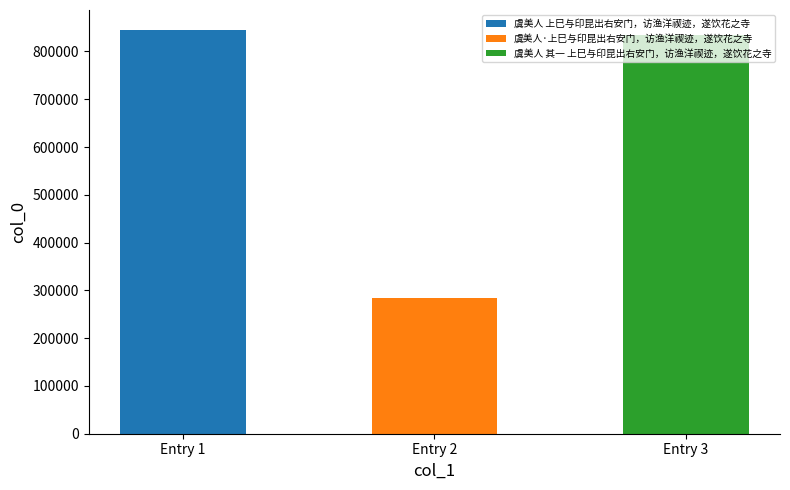

What is the greatest value displayed?

844494